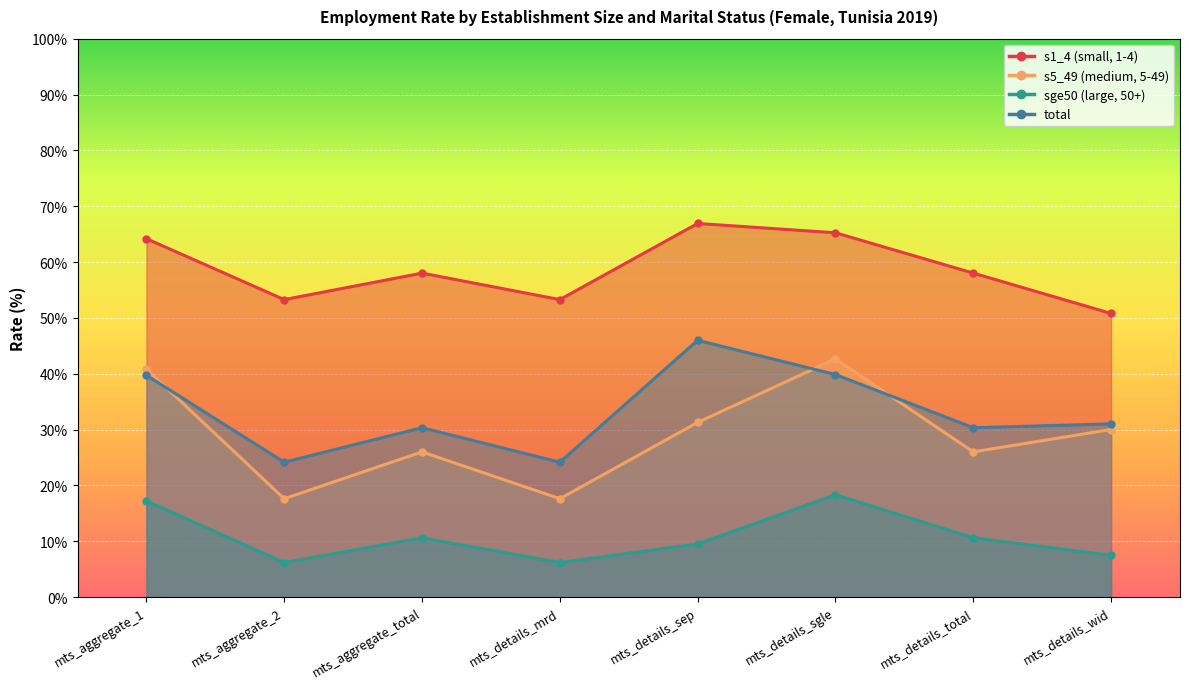

After their last crossing, which series has the higher values: s5_49 (medium, 5-49) or total?

total